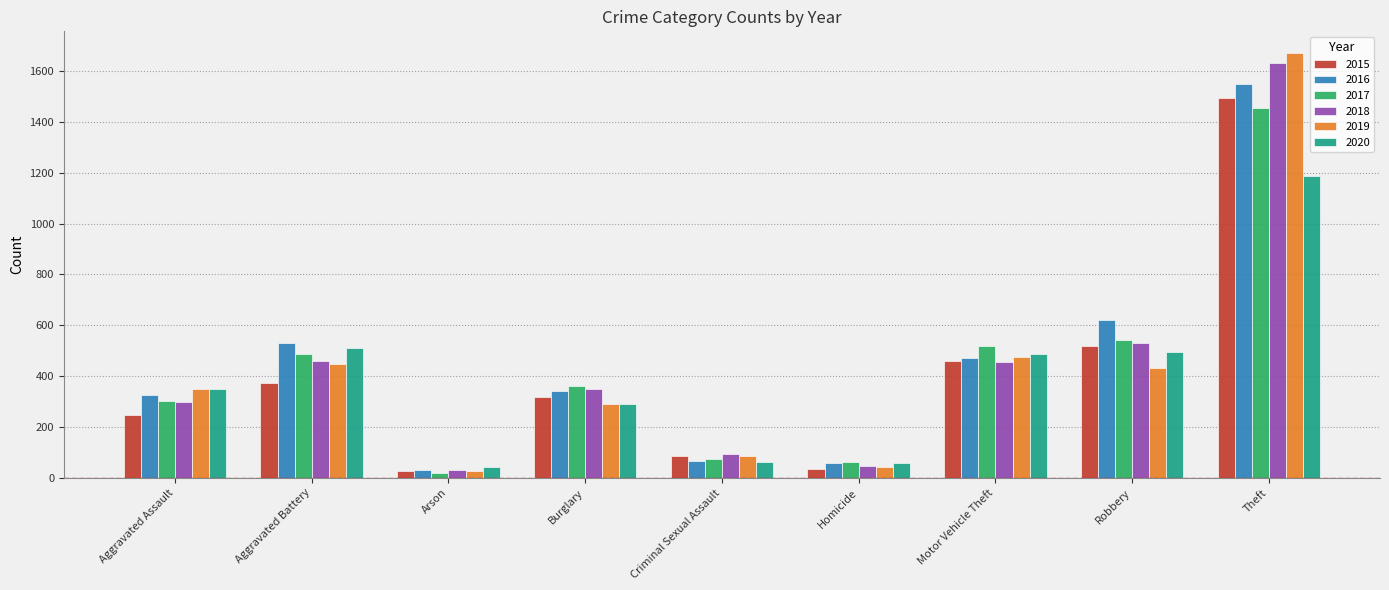

What is the label of the 4th bar from the left?

Burglary